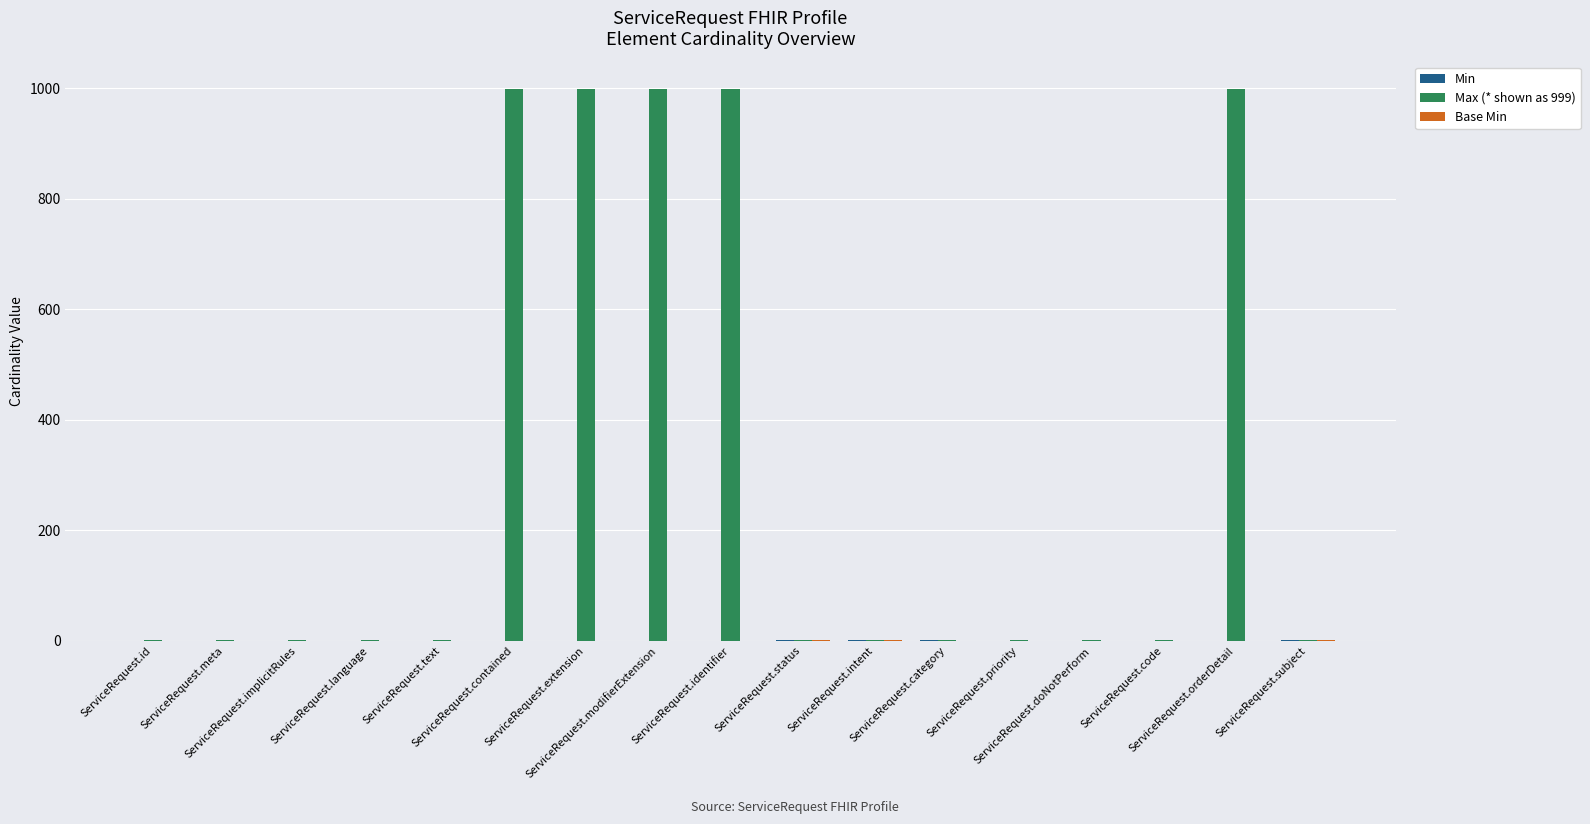

How many groups of bars are there?

17